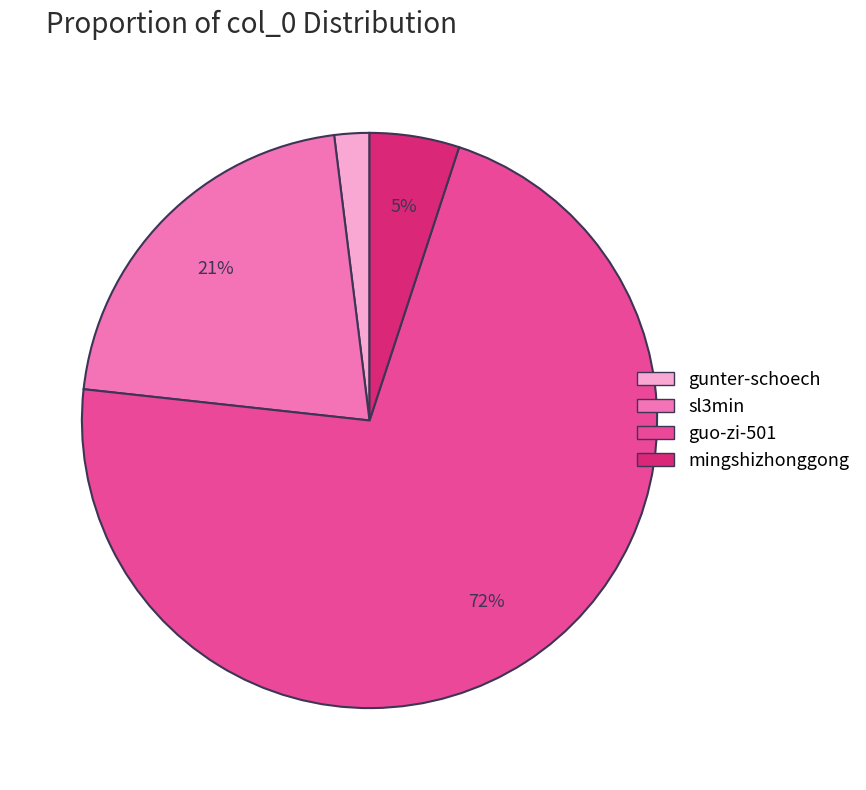

How many slices are in this pie chart?

4